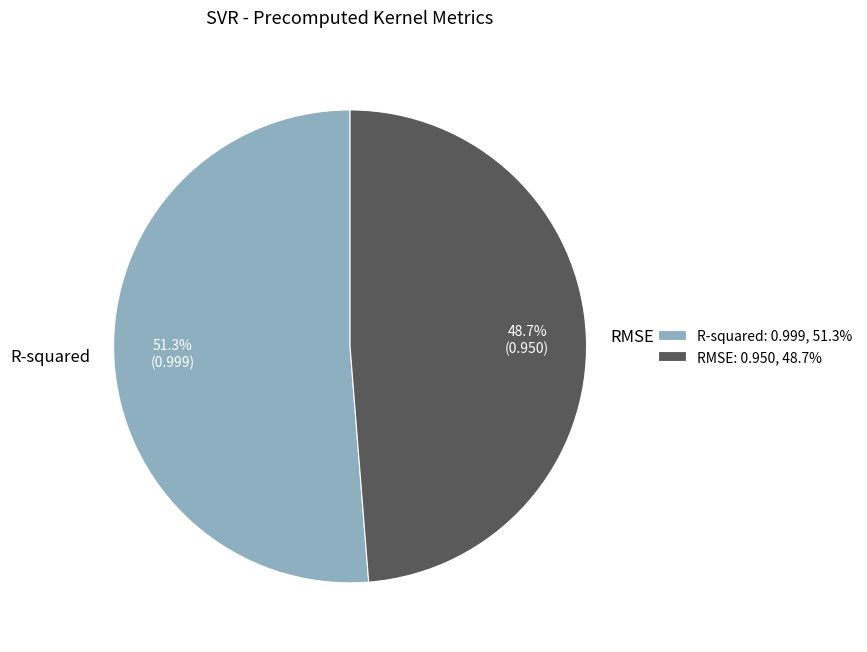

Is R-squared the majority of the pie?

Yes